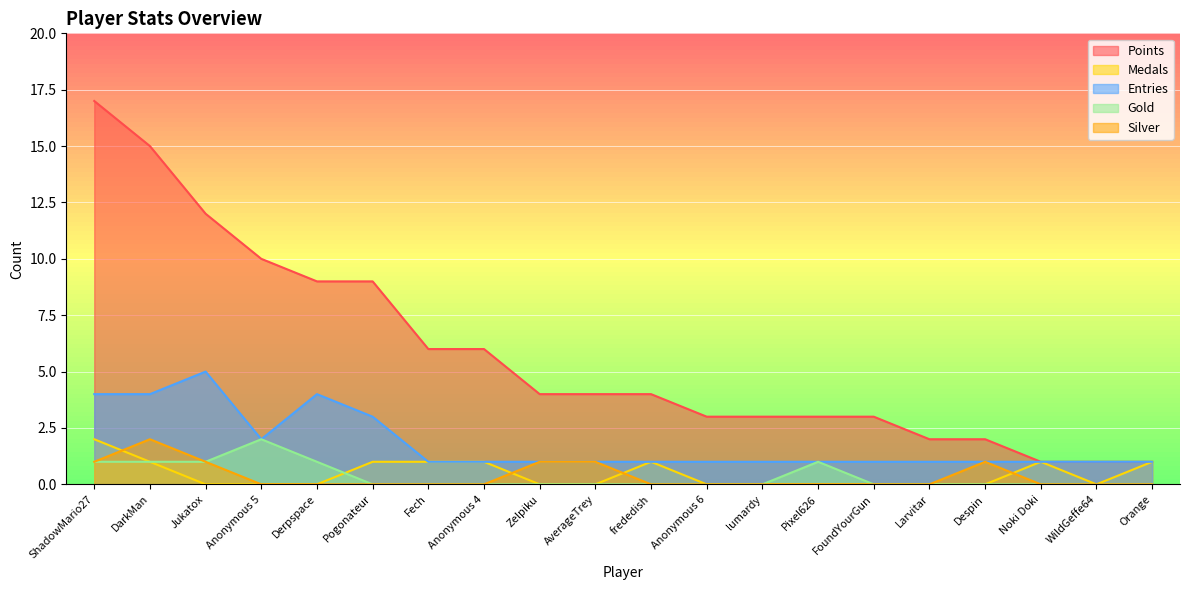

What are all the series names shown in the legend?

Points, Medals, Entries, Gold, Silver